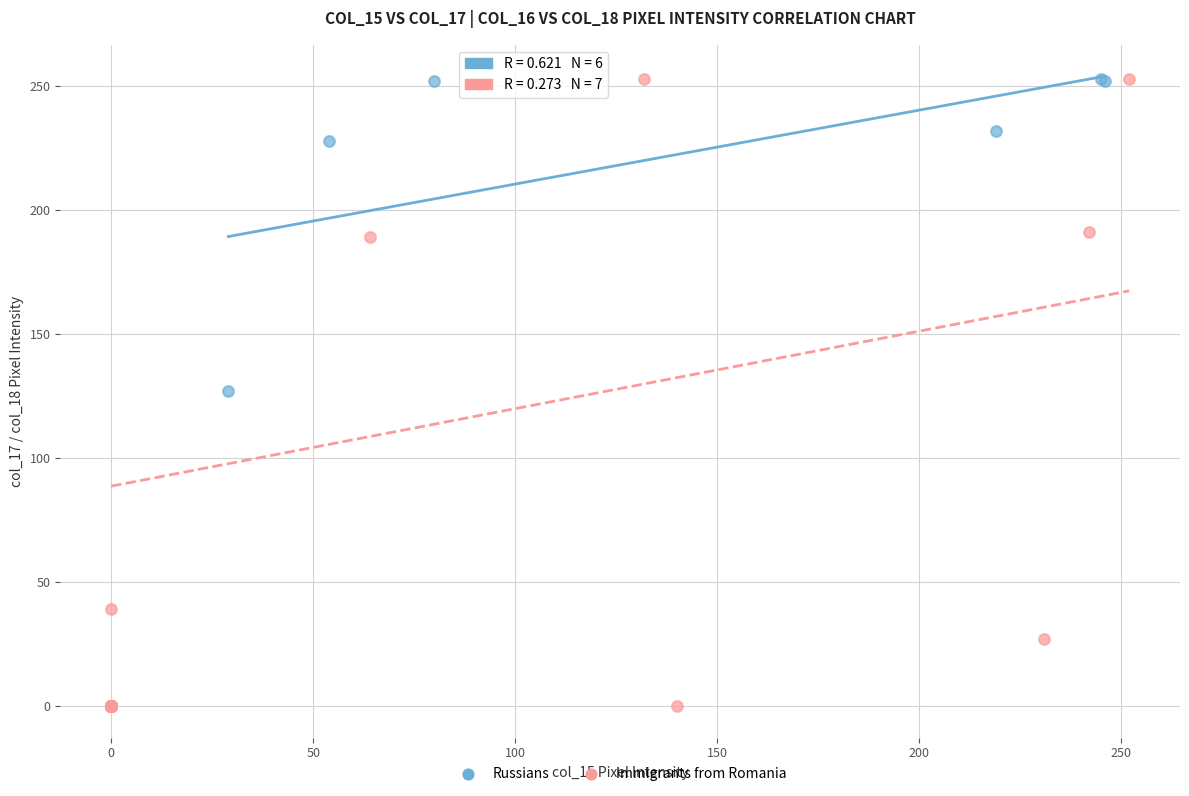

What are all the series names shown in the legend?

Russians, Immigrants from Romania